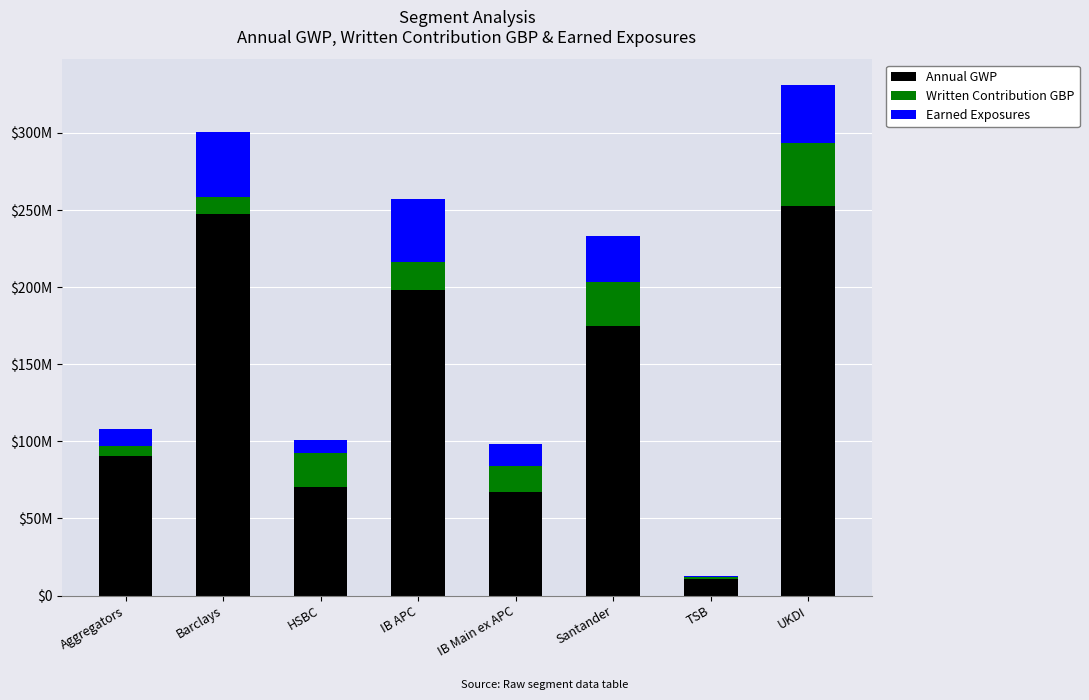

What is the total value across all series at UKDI?

331233400